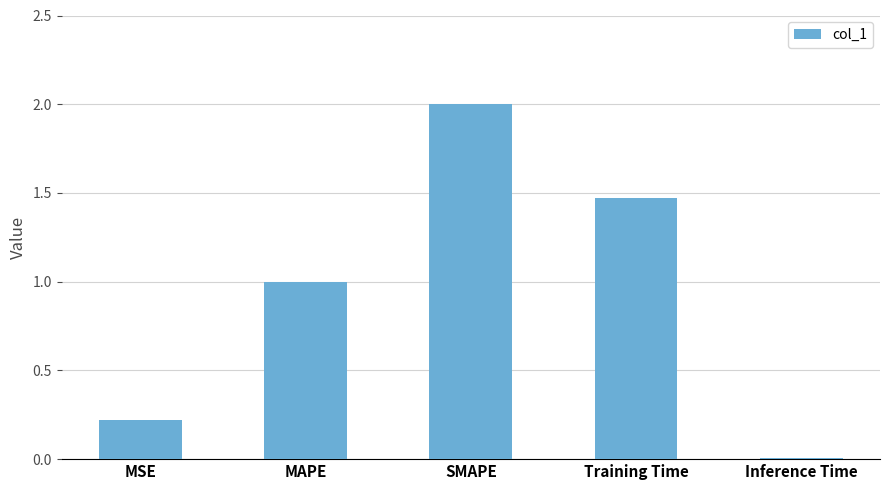

What is the label of the 2nd bar from the left?

MAPE